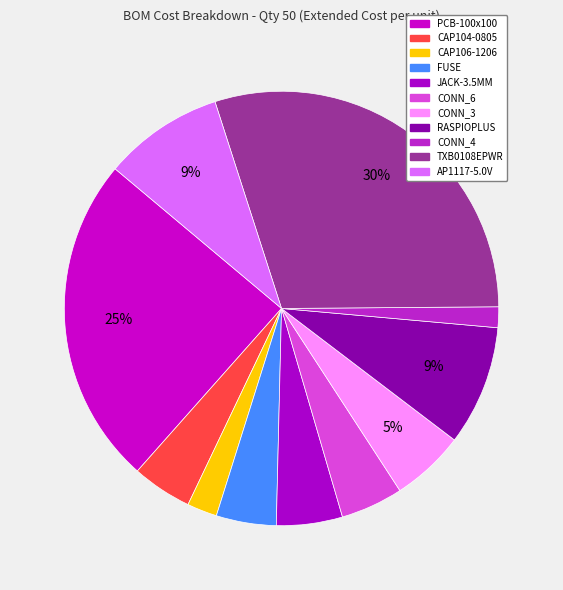

What percentage is the PCB-100x100 slice, to the nearest percent?

25%